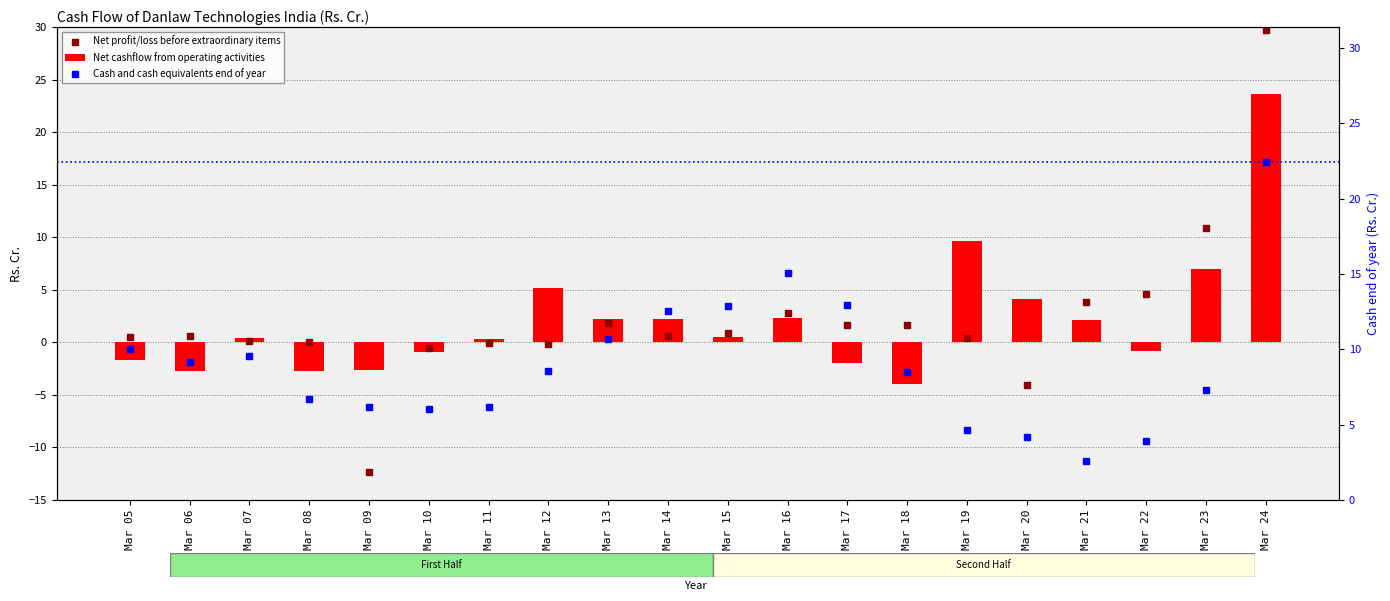

What is the difference between the maximum and minimum values in the Cash and cash equivalents end of year series?

19.8